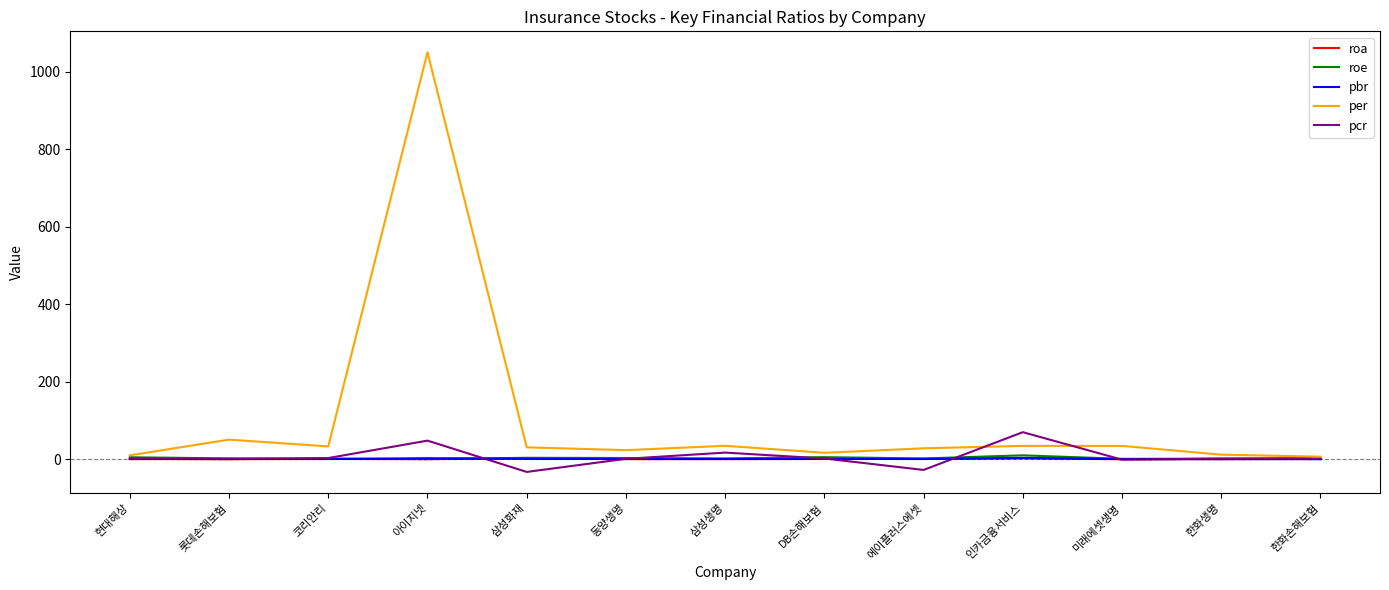

The pcr series shows 0.4 at 한화손해보험. True or false?

True